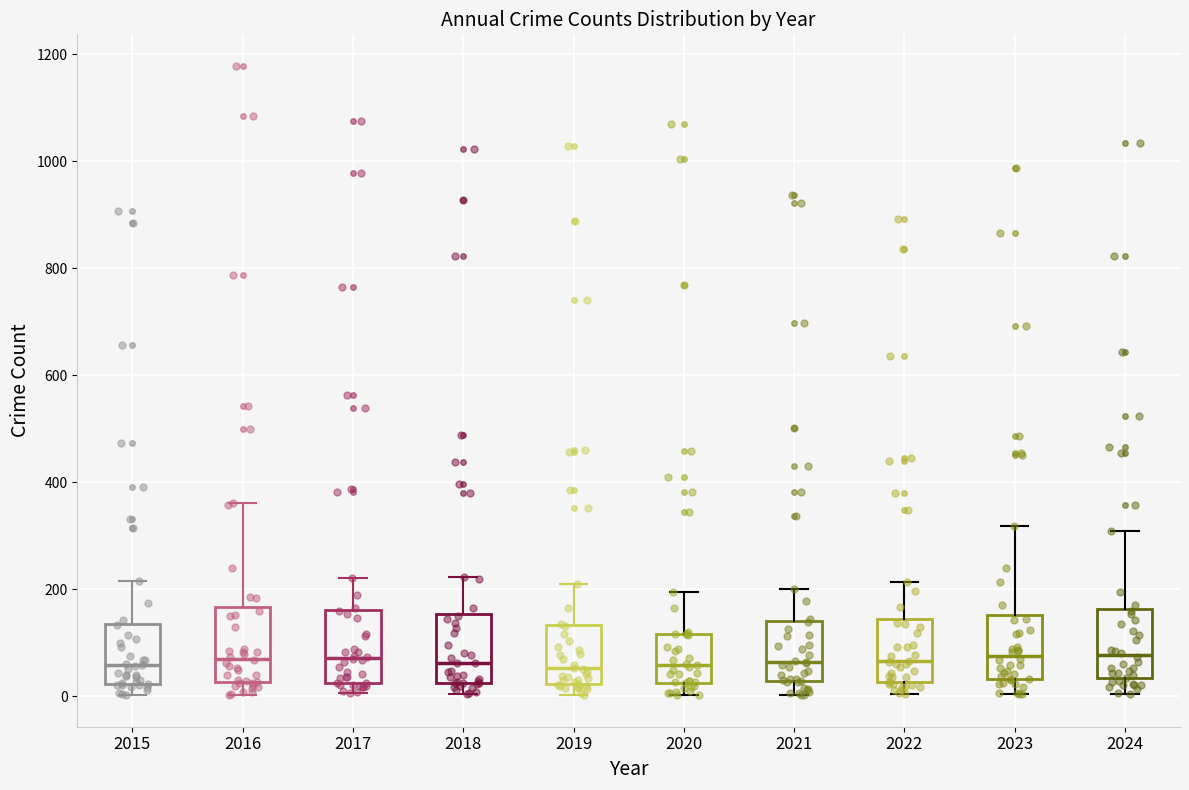

Reading left to right, transcribe this box plot: for each box, give where its median line is, the range the box spans, and where its two whiskers end, as read against the y-axis. The values are not printed on the chart, so give them approximately, as read against the axis.

2015: median 60, box 20 to 140, whiskers 0 to 220
2016: median 80, box 20 to 160, whiskers 0 to 360
2017: median 80, box 20 to 160, whiskers 0 to 220
2018: median 60, box 20 to 160, whiskers 0 to 220
2019: median 60, box 20 to 140, whiskers 0 to 200
2020: median 60, box 20 to 120, whiskers 0 to 200
2021: median 60, box 20 to 140, whiskers 0 to 200
2022: median 60, box 20 to 140, whiskers 0 to 220
2023: median 80, box 40 to 160, whiskers 0 to 320
2024: median 80, box 40 to 160, whiskers 0 to 300